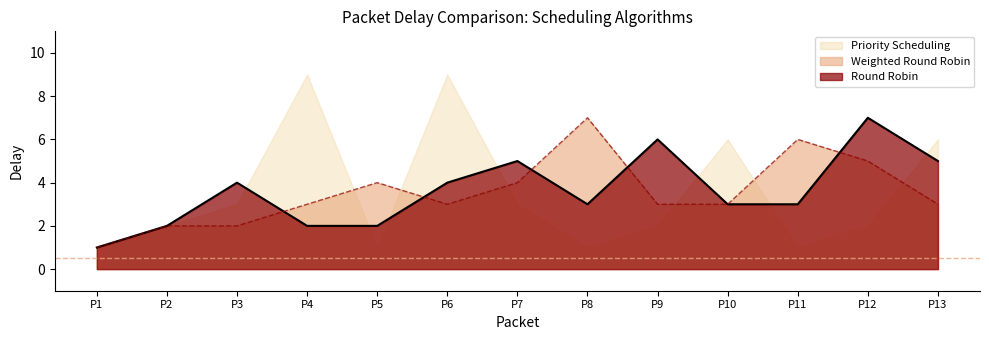

Is it true that Weighted Round Robin equals 1 at P3?

False